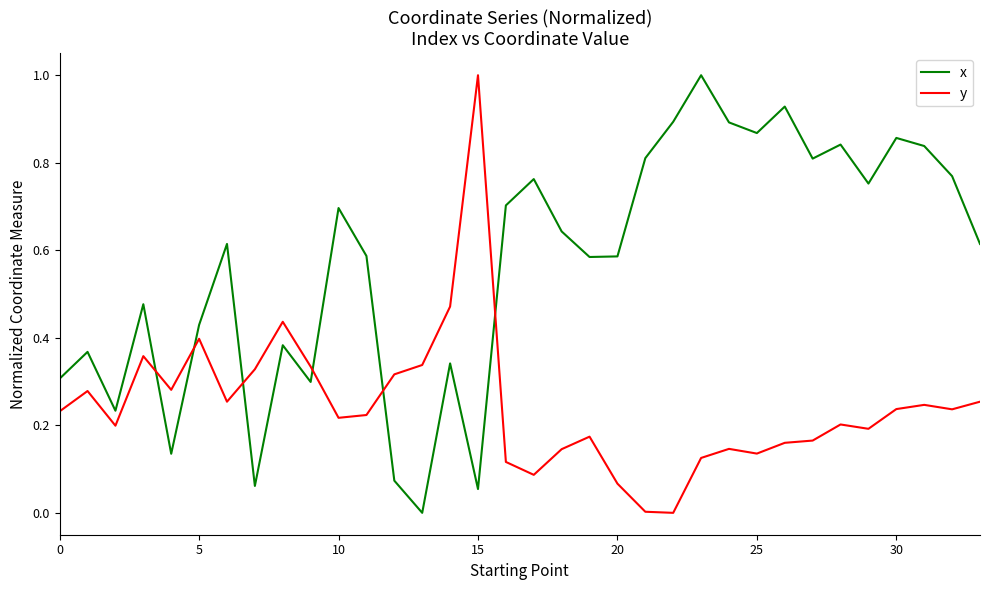

True or false: y and x cross at least once.

True